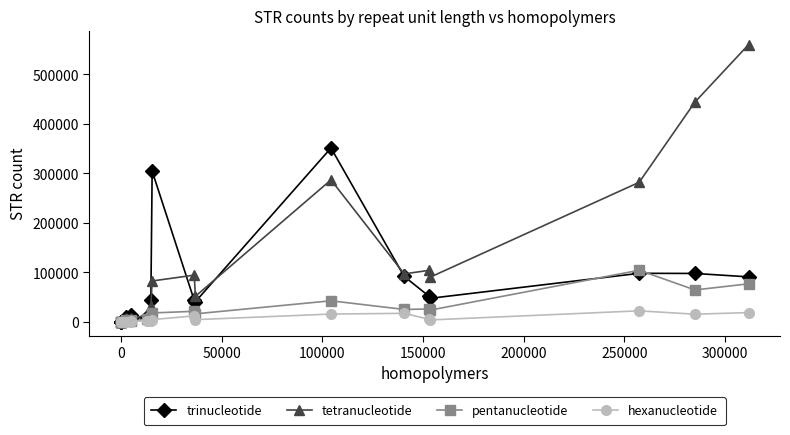

Is it true that trinucleotide equals 36 at 0?

False